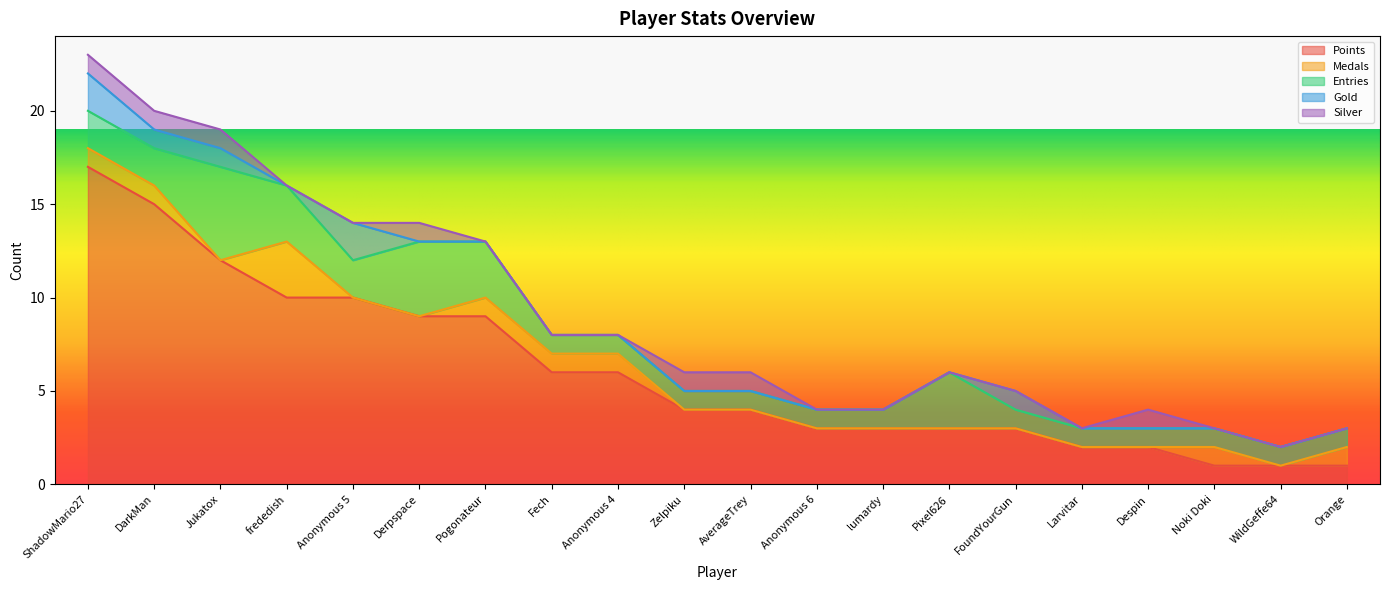

True or false: Medals and Points intersect in this chart.

False